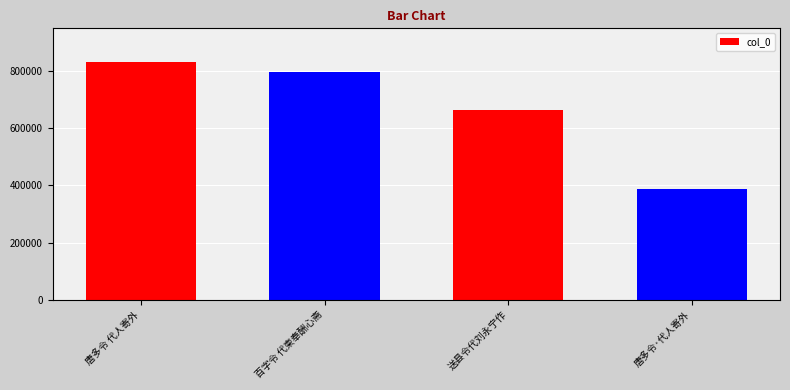

What is the ratio of the value at 百字令 代柬奉酬心斋 to the value at 唐多令 代人寄外?

1.0